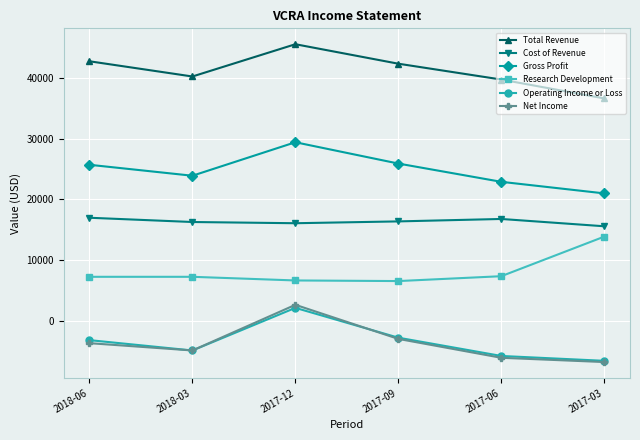

True or false: Net Income has a value of -6000 at 2017-06.

True